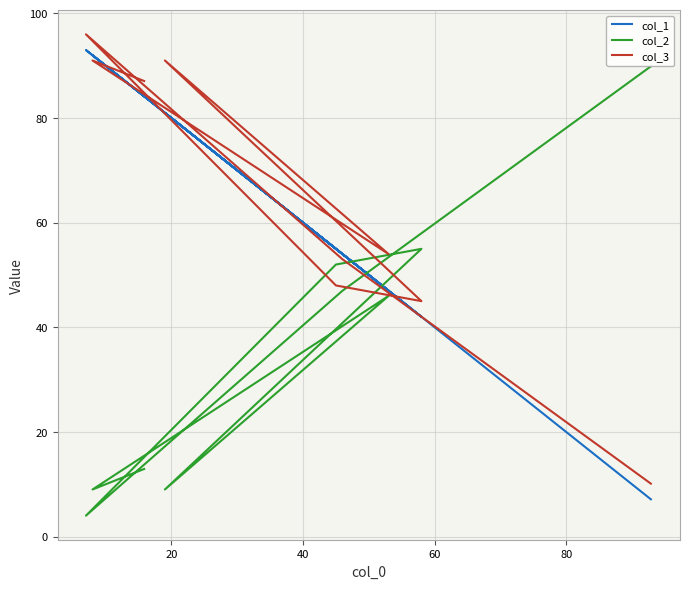

What is the value of the col_2 point at the 1st from the left?

13